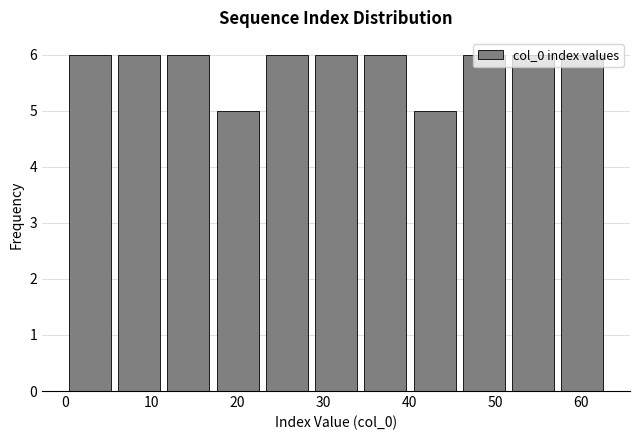

Reading left to right, transcribe this chart: for each bar, give the range it covers on the x-axis and its height. Neither the bar edges nor the heights are printed on the chart, so give them approximately, as read against the axes.

0 to 6: 6
6 to 11: 6
11 to 17: 6
17 to 23: 5
23 to 29: 6
29 to 34: 6
34 to 40: 6
40 to 46: 5
46 to 52: 6
52 to 57: 6
57 to 63: 6